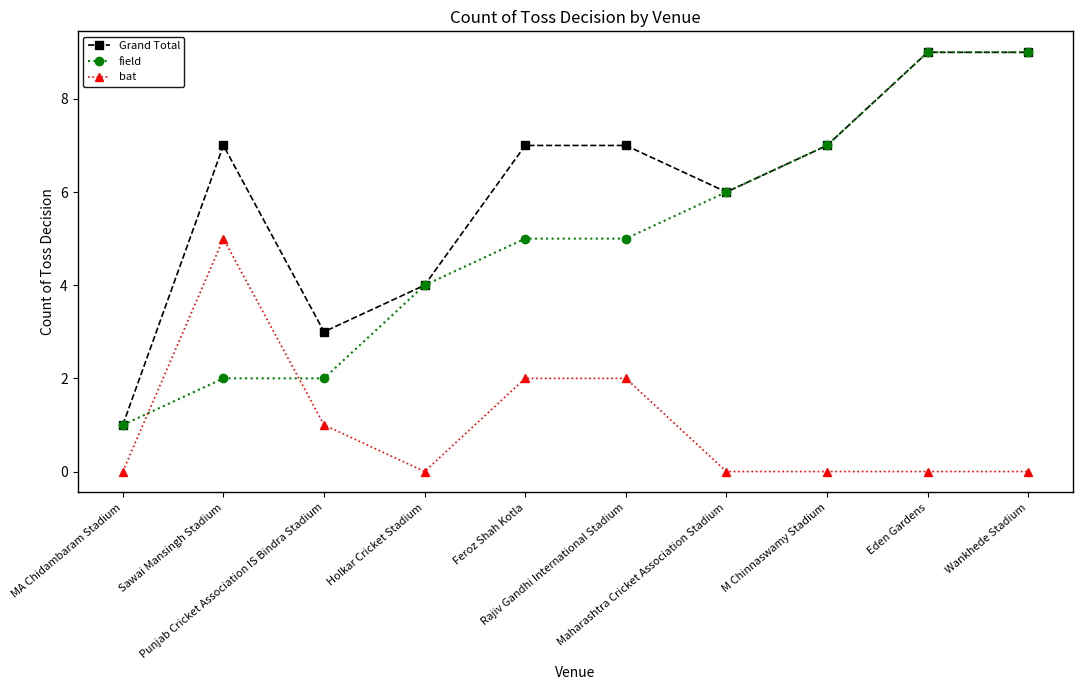

What is the difference between the maximum and minimum values in the field series?

8